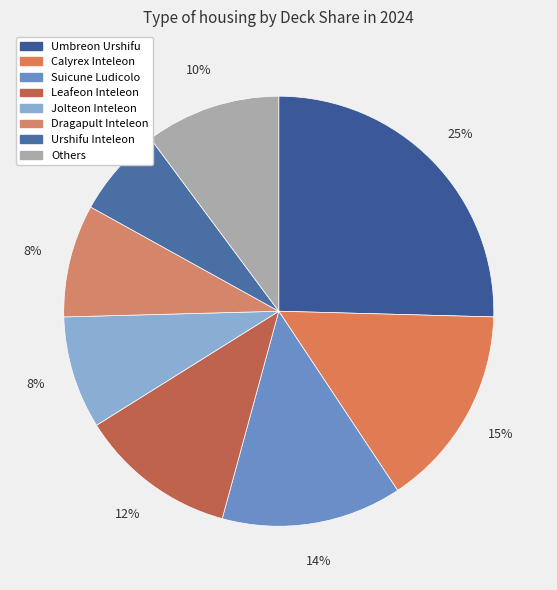

To the nearest percent, what is the average slice percentage?

12%